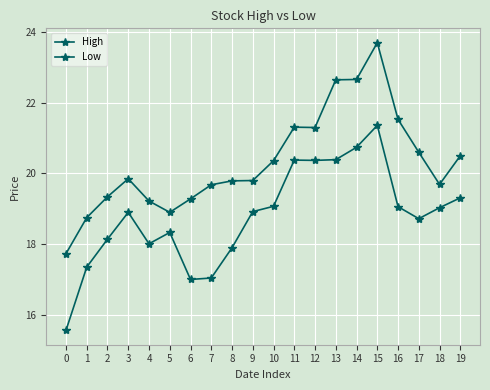

At which category does Low reach its first local valley?

4